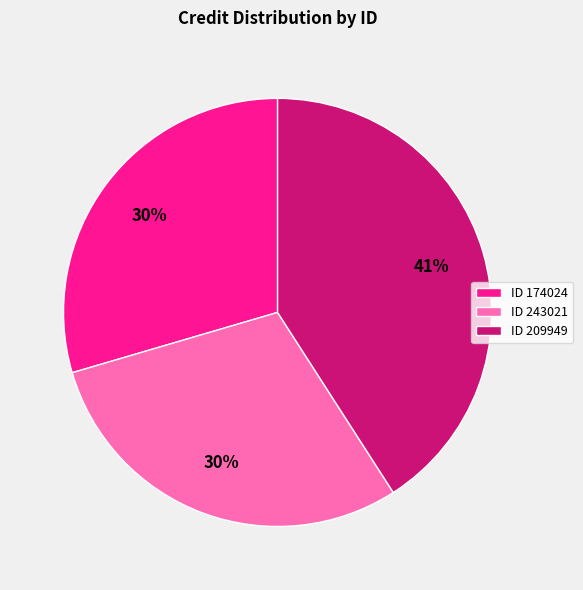

To the nearest percent, what is the average slice percentage?

33%